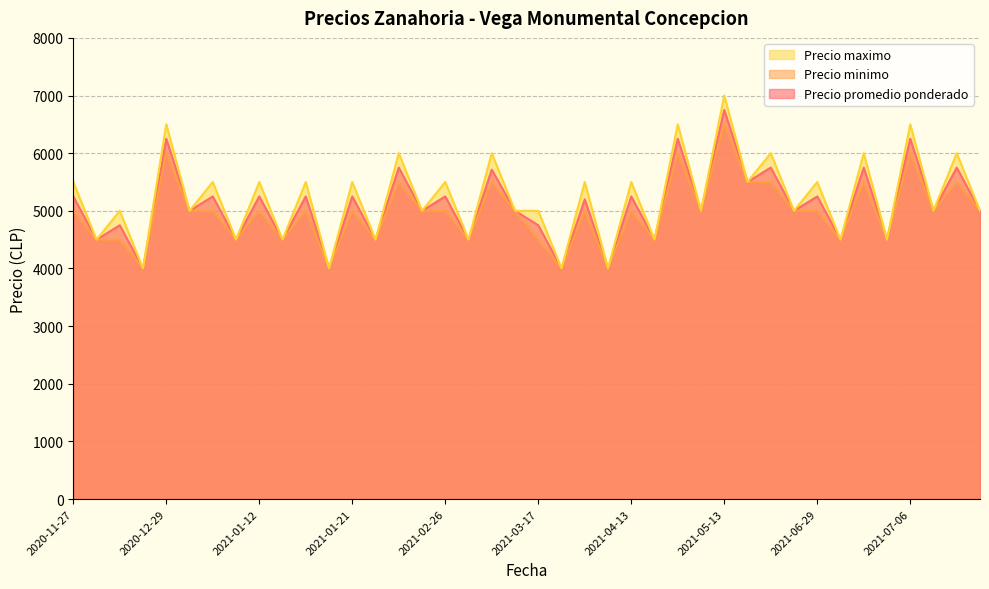

At which category is the sum across all series the highest?

2021-05-13